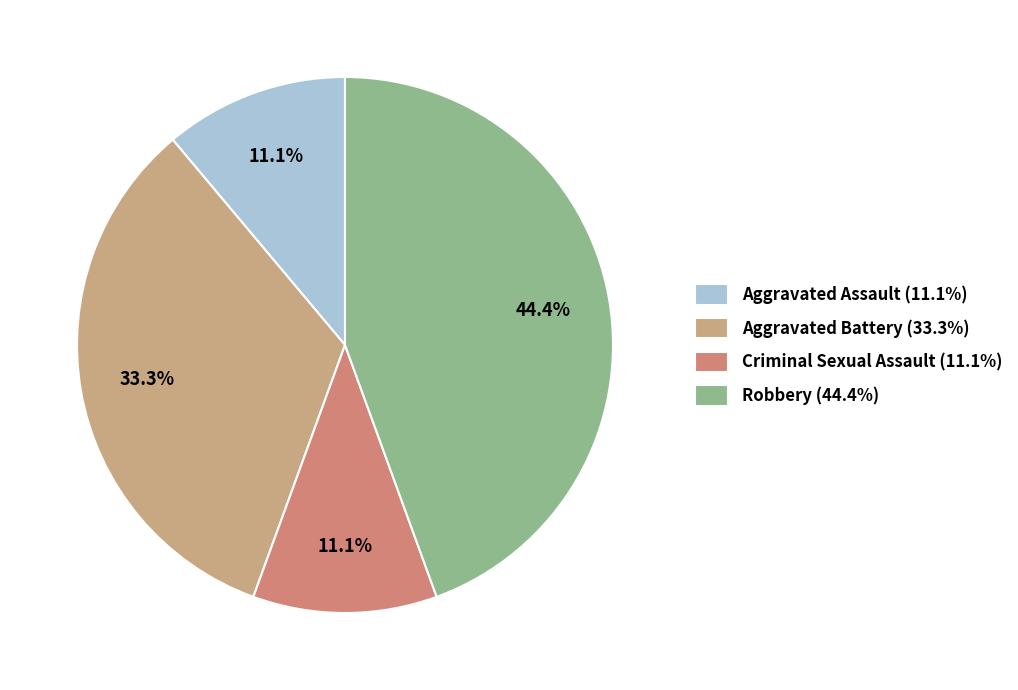

True or false: Aggravated Battery accounts for 33% of the total.

True